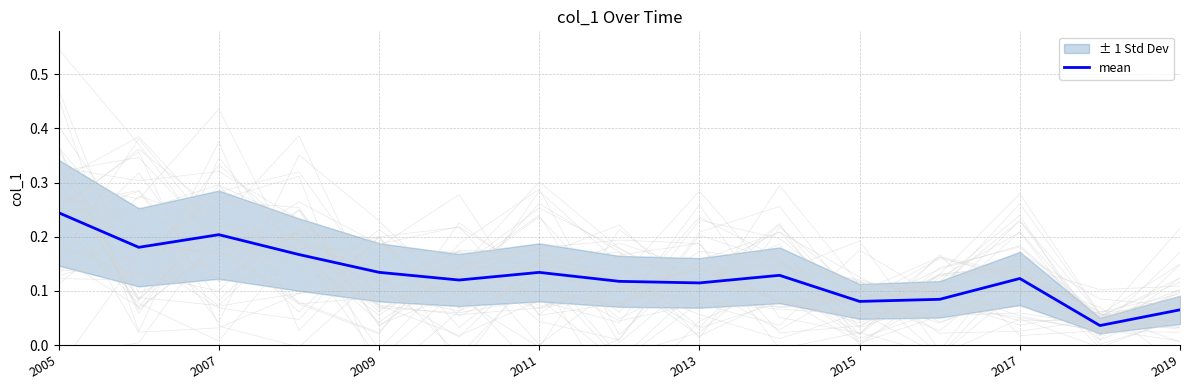

How many lines are shown in the chart?

1